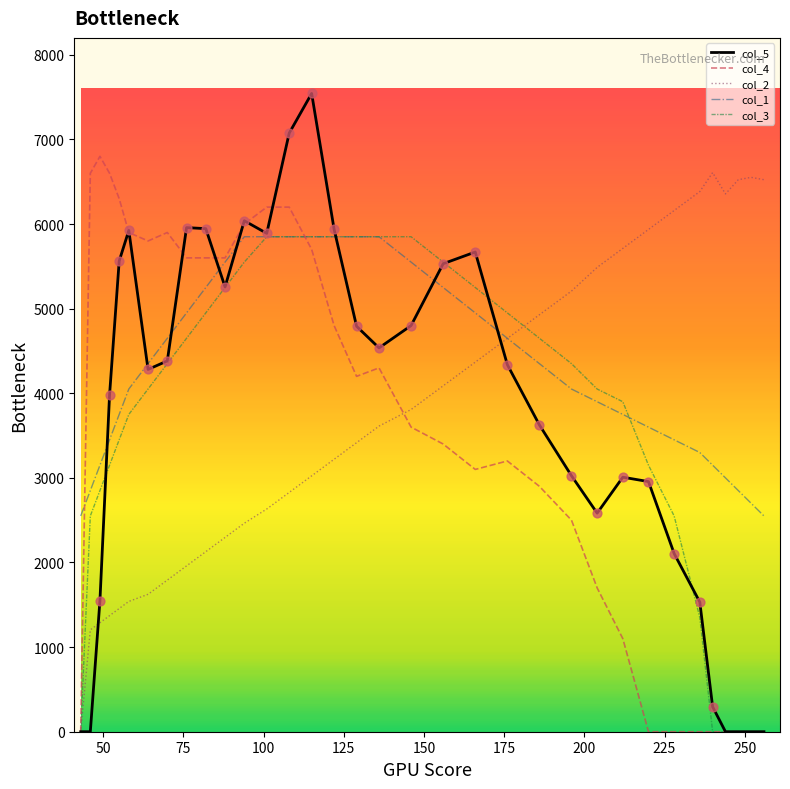

Which series has the largest total across all categories?

col_1